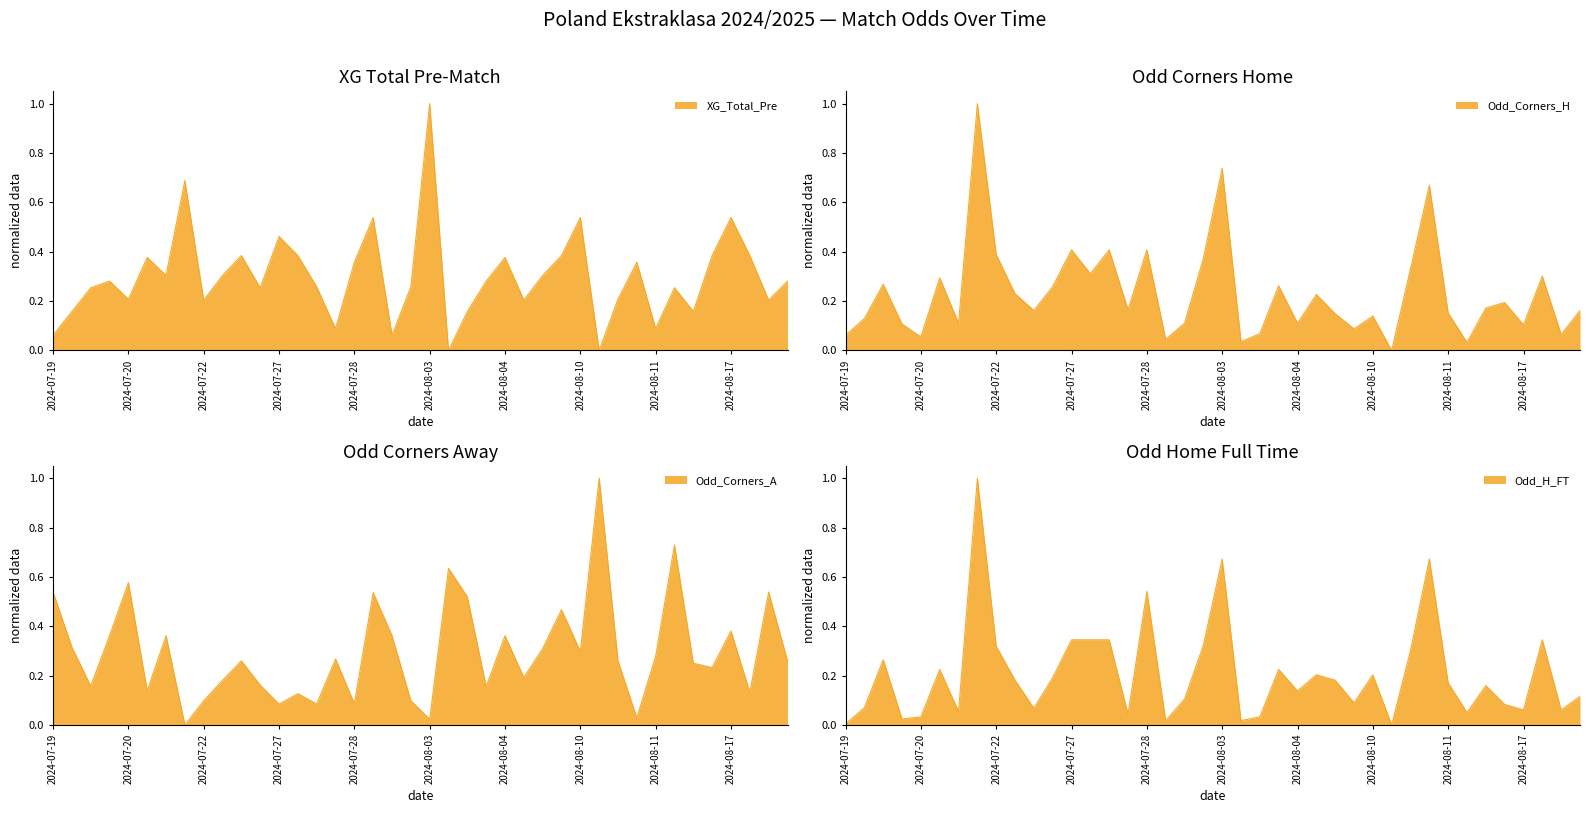

Reading right to left, transcribe all the data shown in this chart.

XG_Total_Pre: 0.3	0.2	0.4	0.5	0.4	0.2	0.3	0.1	0.4	0.2	0.0	0.5	0.4	0.3	0.2	0.4	0.3	0.2	0.0	1.0	0.3	0.1	0.5	0.4	0.1	0.3	0.4	0.5	0.3	0.4	0.3	0.2	0.7	0.3	0.4	0.2	0.3	0.3	0.2	0.1
Odd_Corners_H: 0.2	0.1	0.3	0.1	0.2	0.2	0.0	0.2	0.7	0.3	0.0	0.1	0.1	0.1	0.2	0.1	0.3	0.1	0.0	0.7	0.4	0.1	0.0	0.4	0.2	0.4	0.3	0.4	0.3	0.2	0.2	0.4	1.0	0.1	0.3	0.1	0.1	0.3	0.1	0.1
Odd_Corners_A: 0.3	0.5	0.1	0.4	0.2	0.3	0.7	0.3	0.0	0.3	1.0	0.3	0.5	0.3	0.2	0.4	0.2	0.5	0.6	0.0	0.1	0.4	0.5	0.1	0.3	0.1	0.1	0.1	0.2	0.3	0.2	0.1	0.0	0.4	0.1	0.6	0.4	0.2	0.3	0.5
Odd_H_FT: 0.1	0.1	0.3	0.1	0.1	0.2	0.1	0.2	0.7	0.3	0.0	0.2	0.1	0.2	0.2	0.1	0.2	0.0	0.0	0.7	0.3	0.1	0.0	0.5	0.0	0.3	0.3	0.3	0.2	0.1	0.2	0.3	1.0	0.1	0.2	0.0	0.0	0.3	0.1	0.0